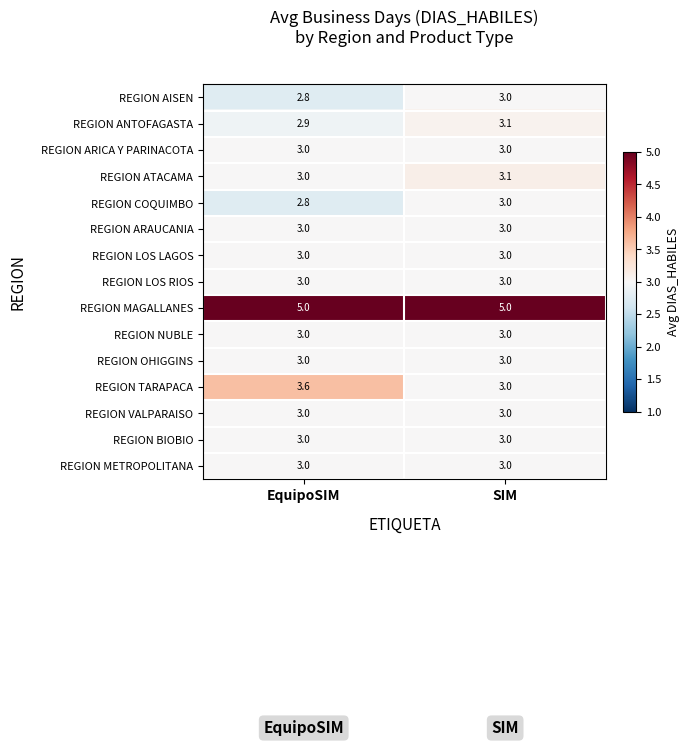

At which category is the sum across all series the highest?

SIM